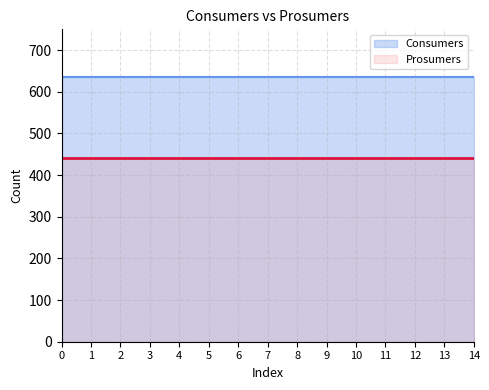

True or false: Prosumers and Consumers cross at least once.

False